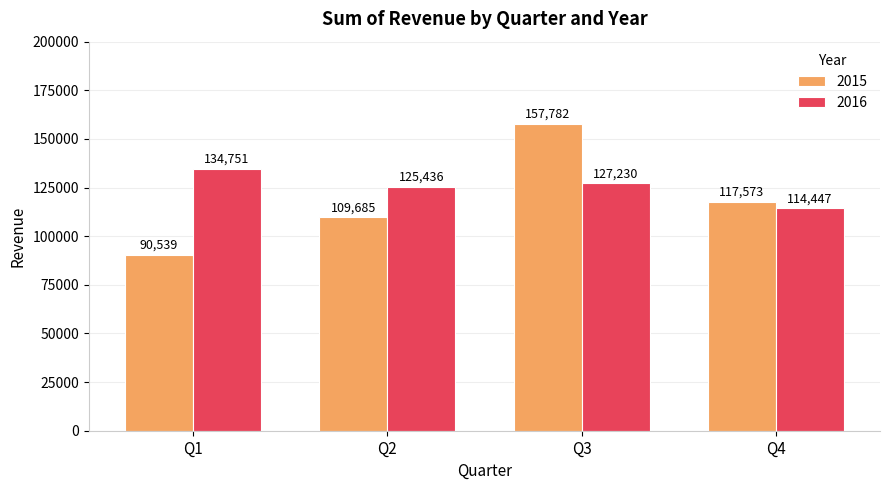

Where does the 2015 series first go above 117573?

Q3